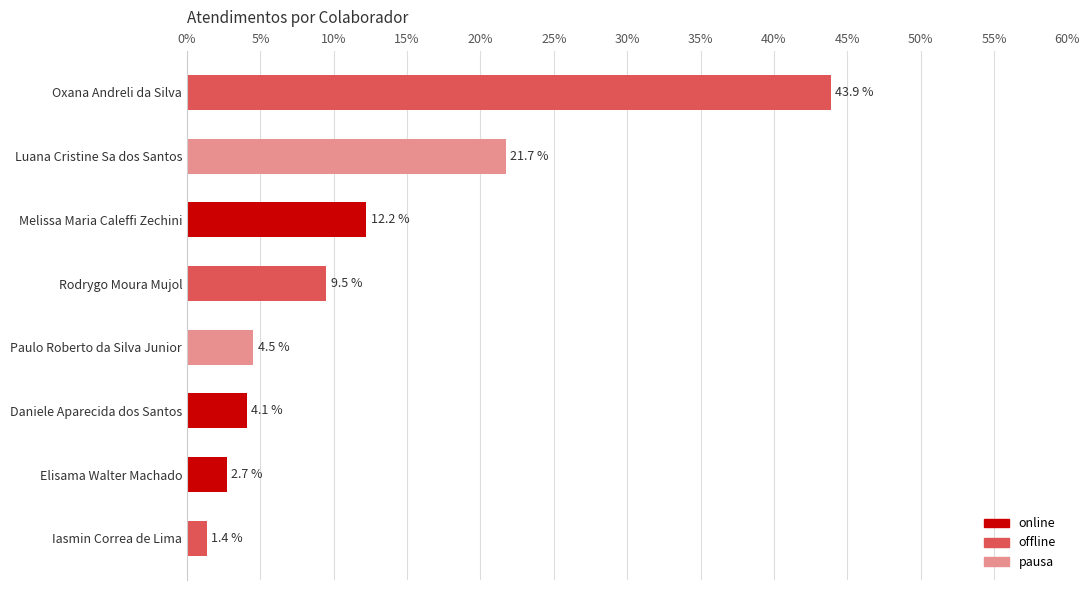

The value at Daniele Aparecida dos Santos is 1.4. True or false?

False